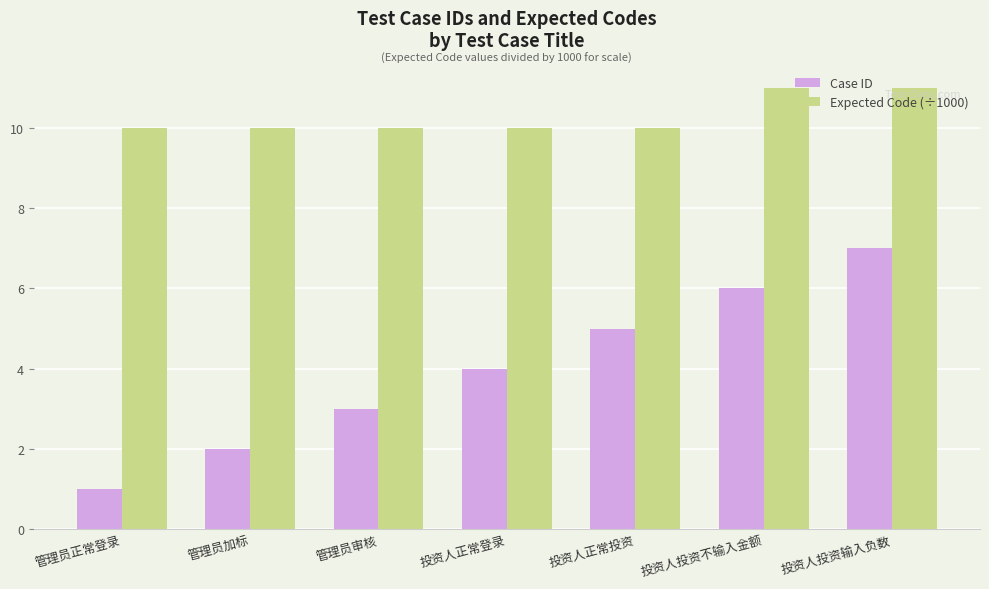

How many bars are there in each group?

2